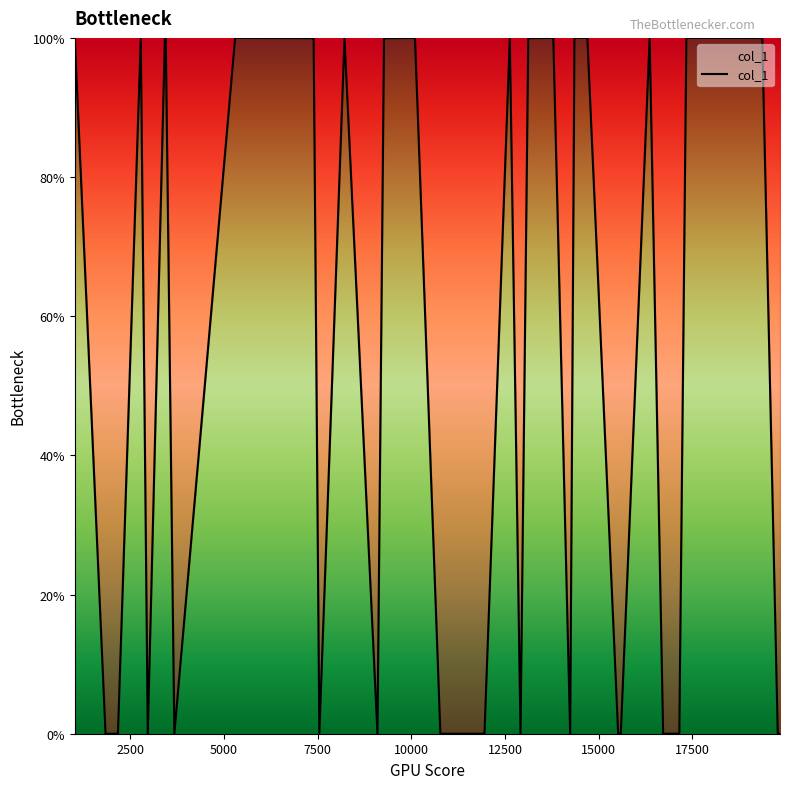

What is the greatest value displayed?

100.0